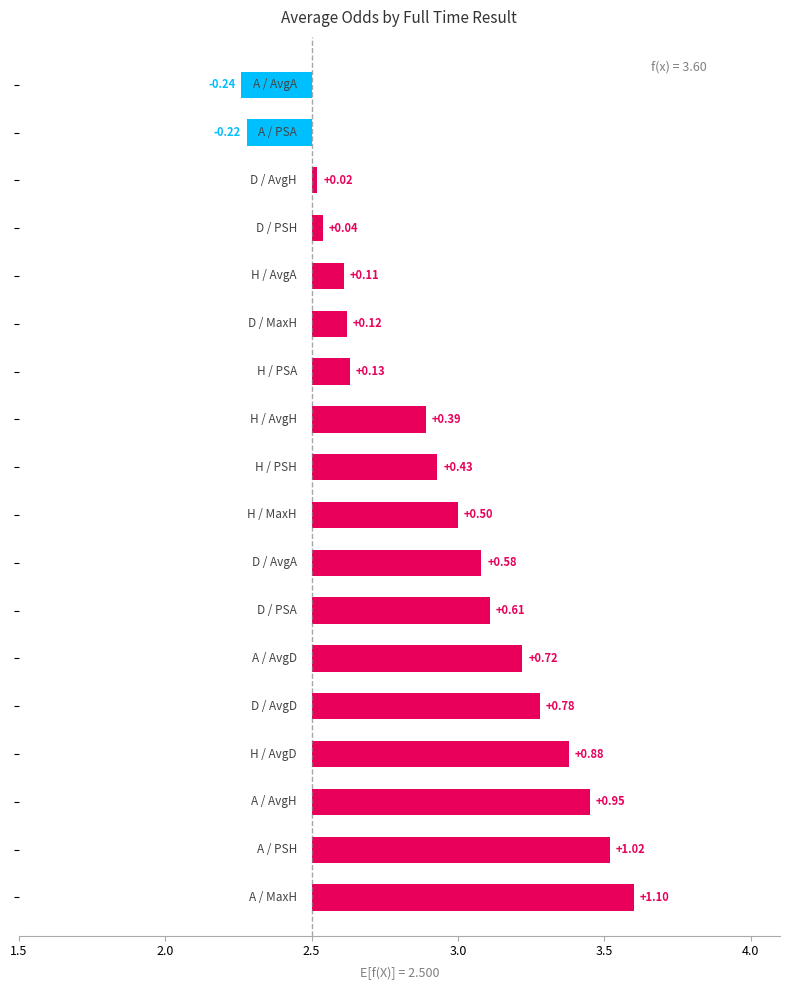

Which series has the widest spread of values?

PSH